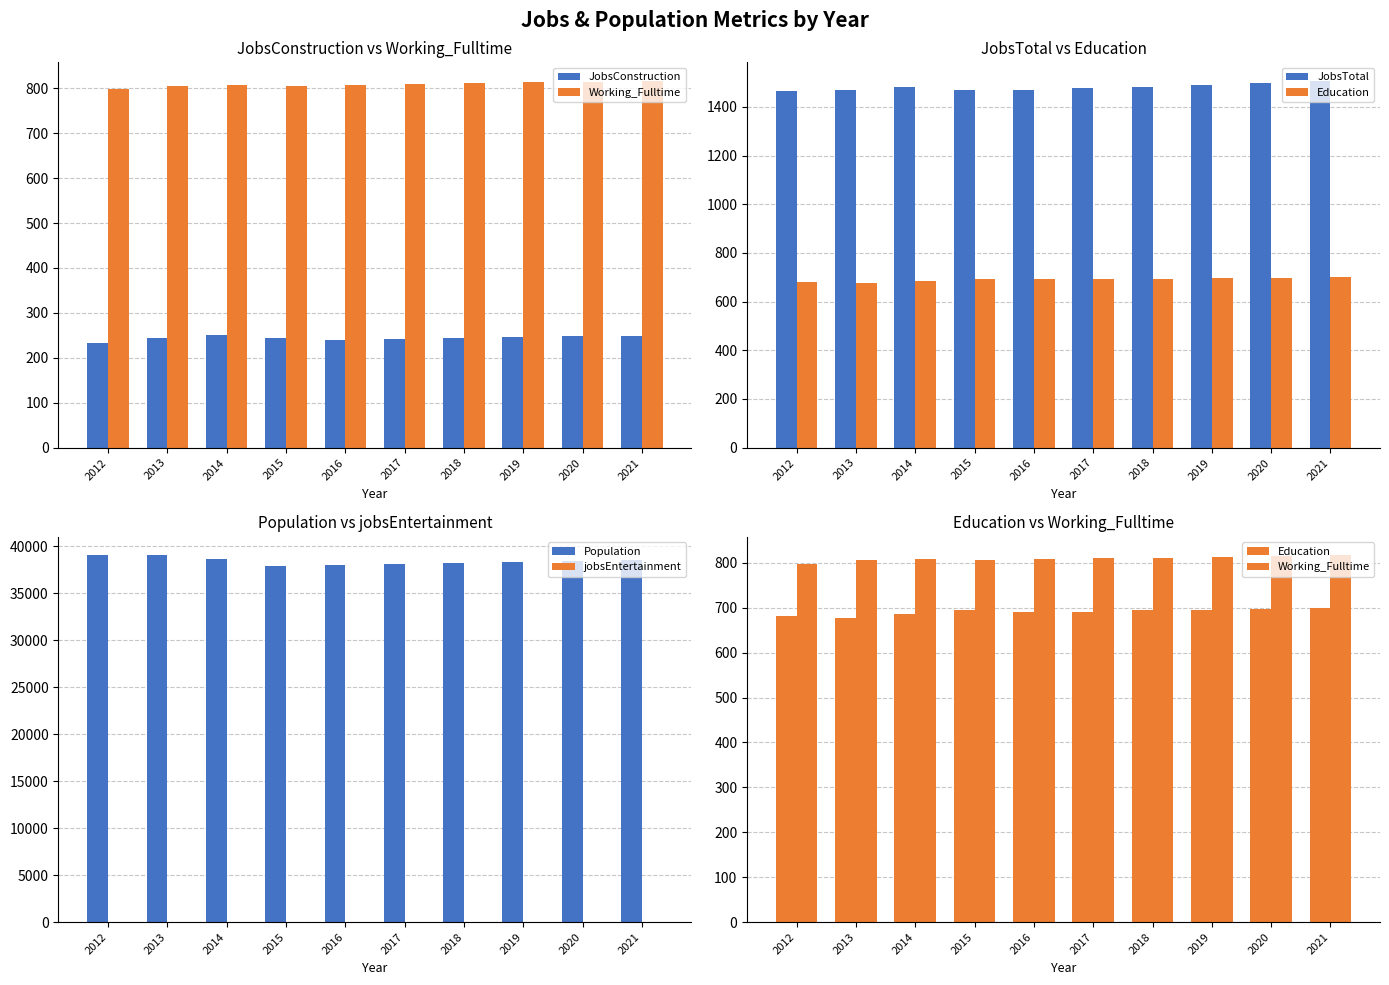

Reading left to right, extract all data points from this chart.

JobsConstruction: 233	244	250	245	240	242	244	246	248	249
Working_Fulltime: 798	806	808	806	808	810	811	813	815	817
JobsTotal: 1466	1470	1480	1470	1468	1477	1484	1492	1500	1508
Education: 681	677	685	695	691	691	694	696	698	700
Population: 39036	39028	38681	37844	38012	38149	38255	38360	38465	38571
jobsEntertainment: 30	30	31	29	31	31	31	32	32	32